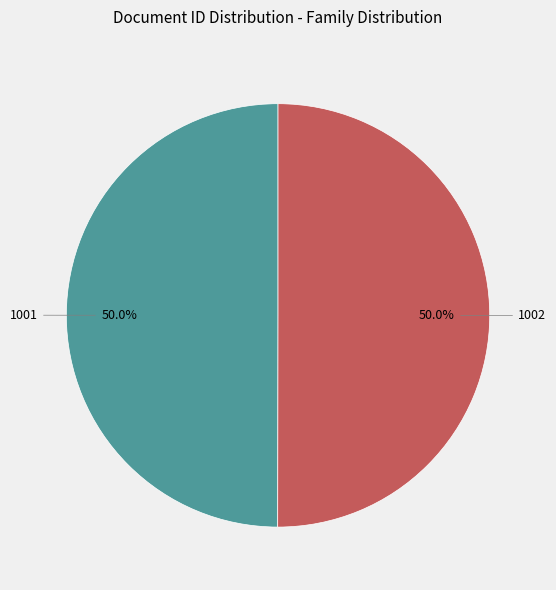

How much of the chart is everything except 1002?

50.0%